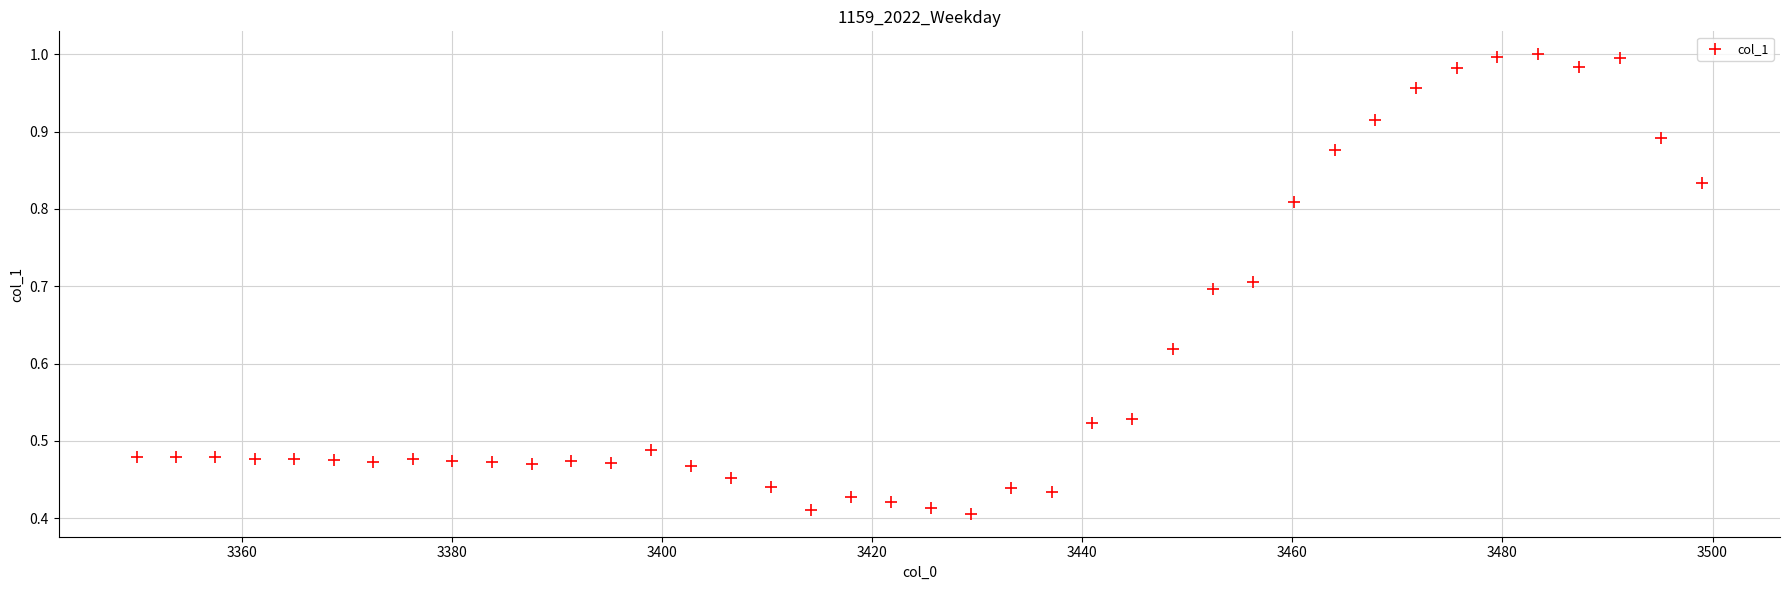

What is the range of X values (max minus min)?

149.0